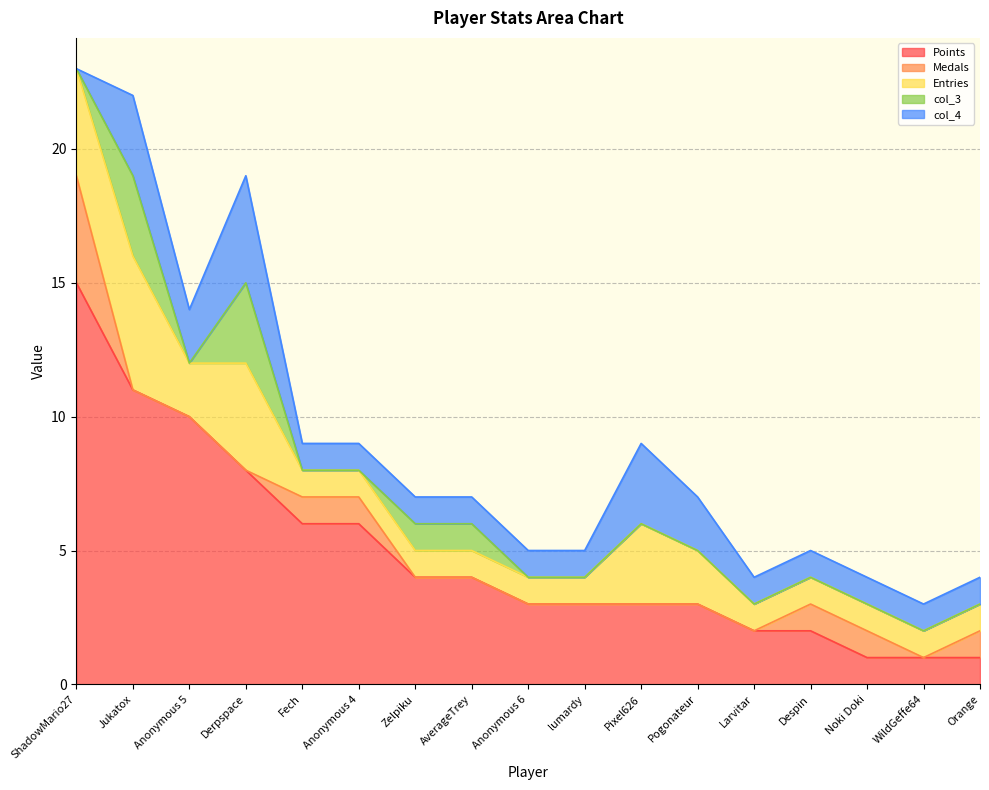

At which label does Entries reach its minimum?

Fech